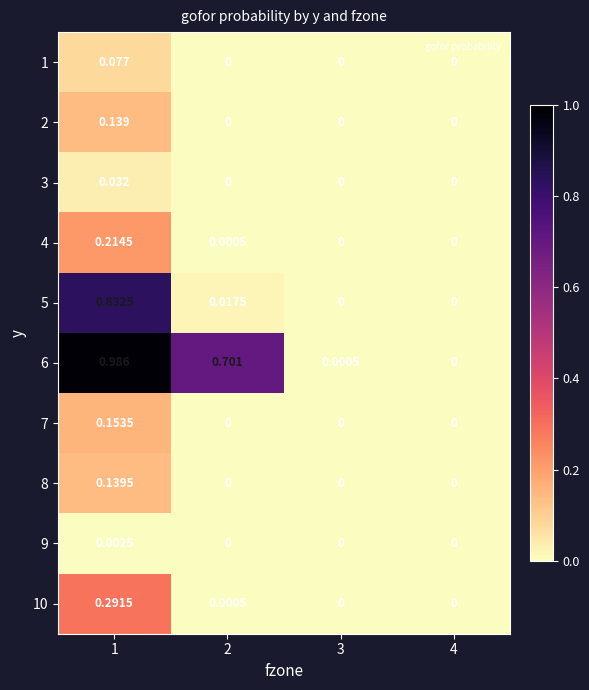

How many categories are shown in the chart?

4